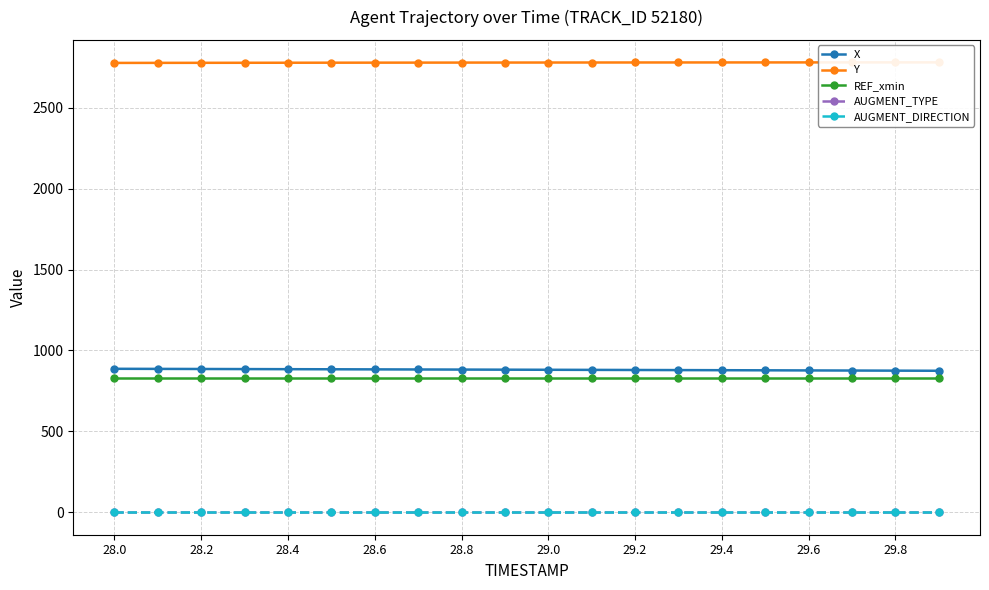

The X series shows 345.3 at 29.2. True or false?

False